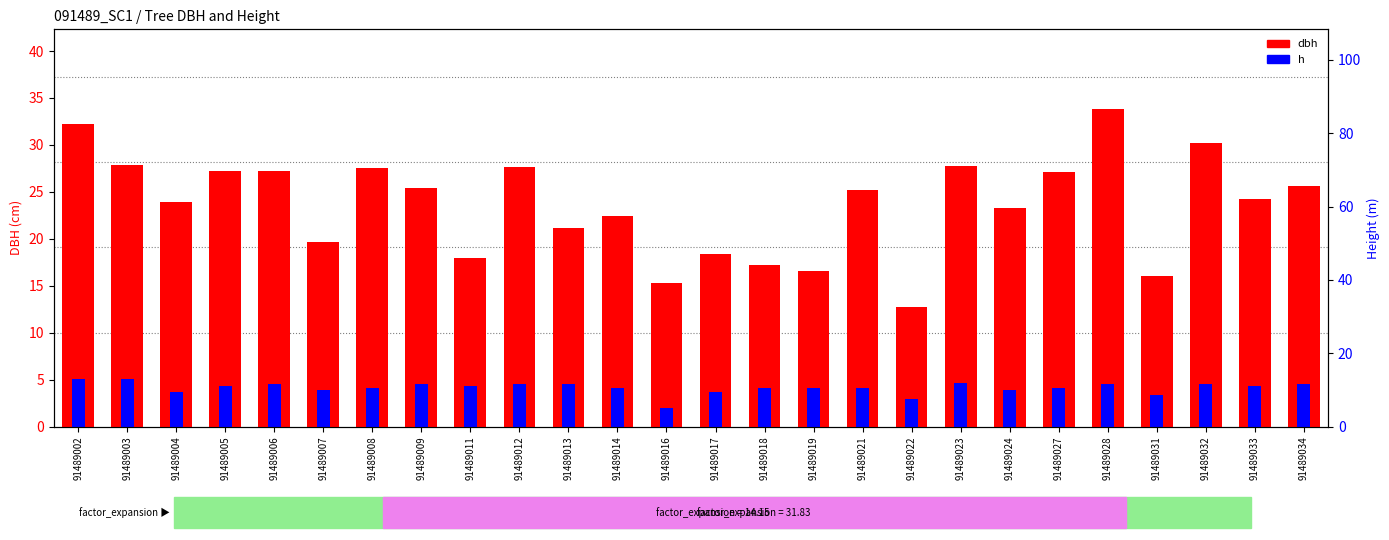

What value does the dbh series have at 91489012?

27.7